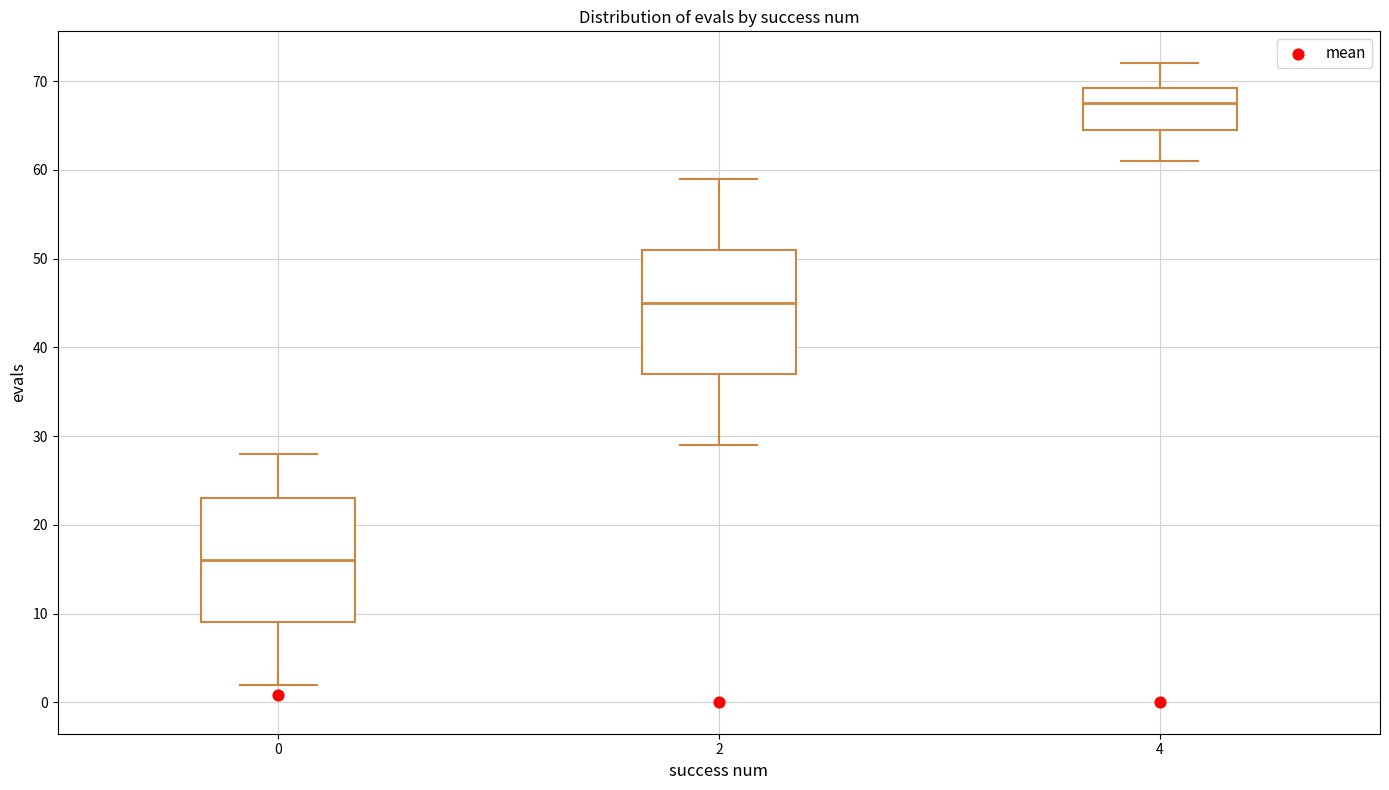

Which box has the lowest median line?

0